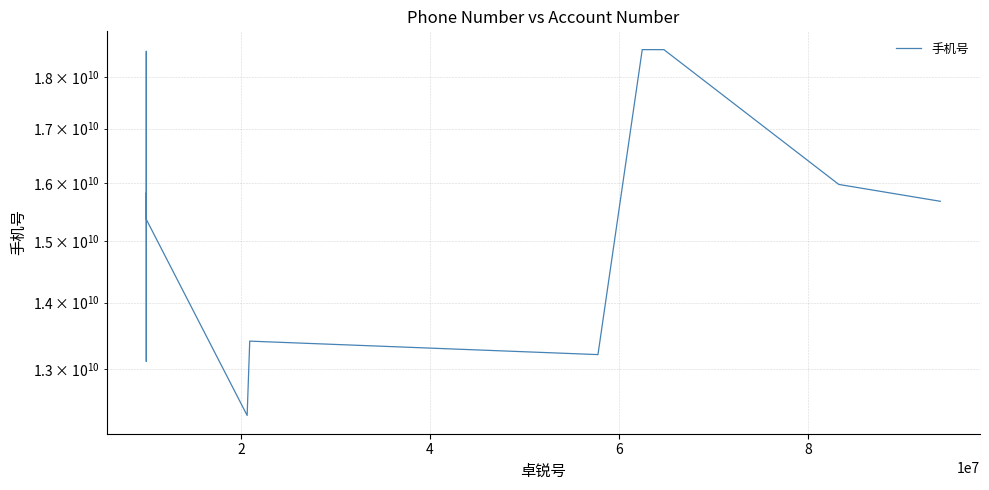

Approximately how many times larger is the value at 16 compared to 15?

1.0